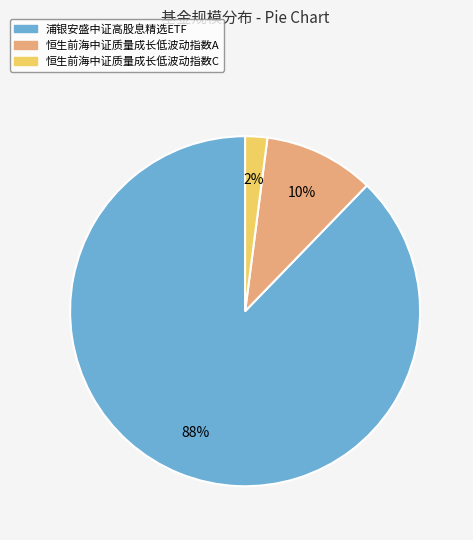

Count the number of slices in the pie.

3